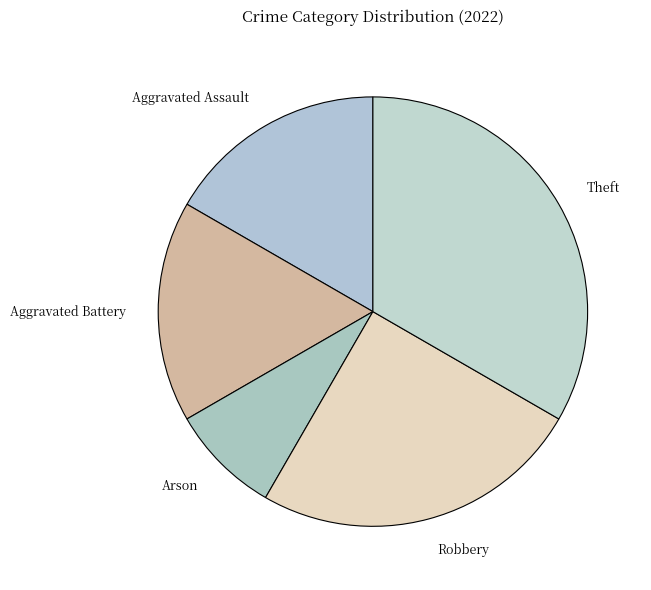

True or false: Aggravated Battery accounts for 17% of the total.

True